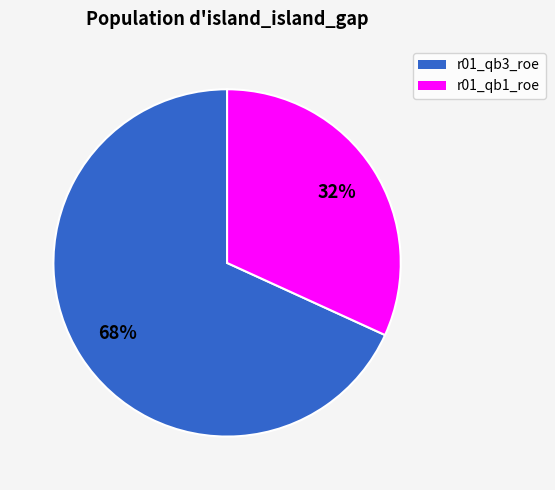

To the nearest percent, what is the combined percentage of r01_qb3_roe and r01_qb1_roe?

100%